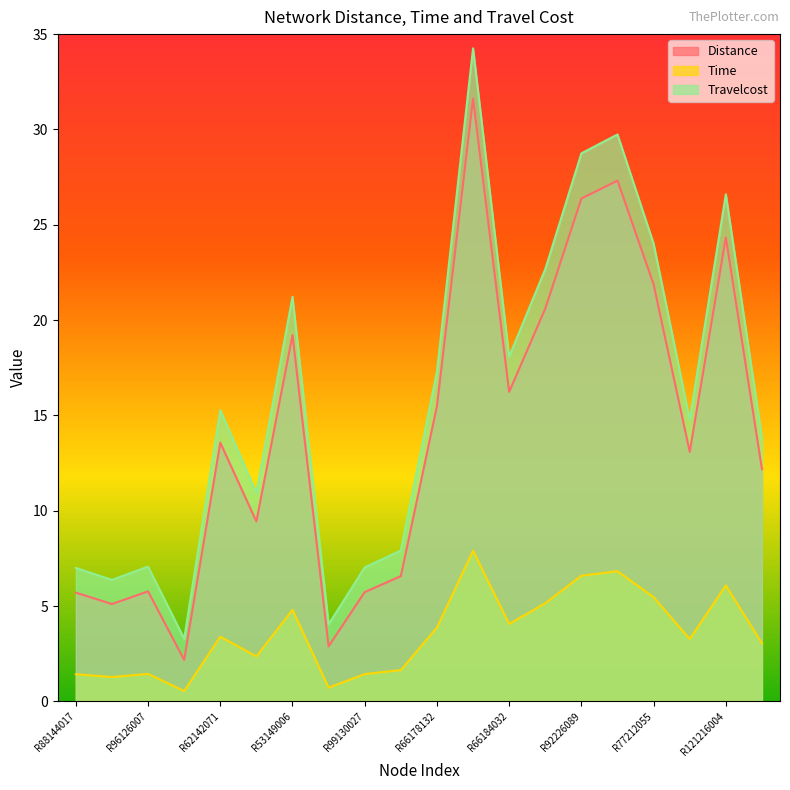

True or false: Distance and Travelcost intersect in this chart.

False